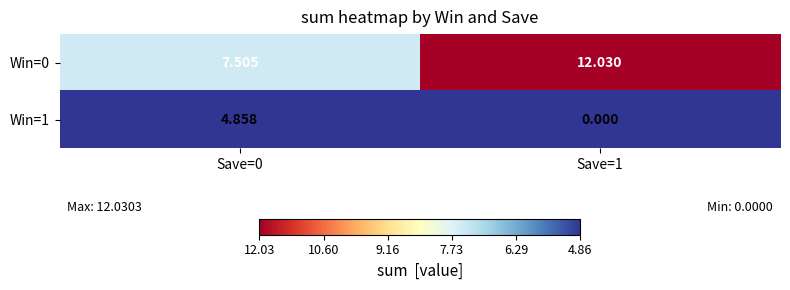

Which series has the largest range (max minus min)?

Win=1